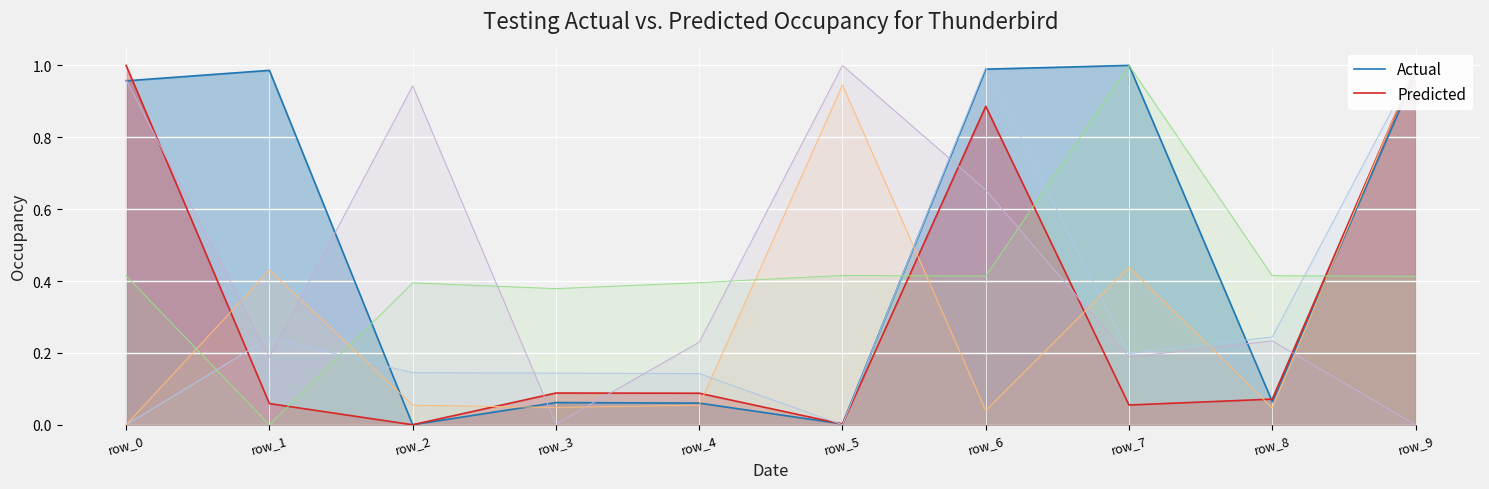

Which series has the widest spread of values?

Actual